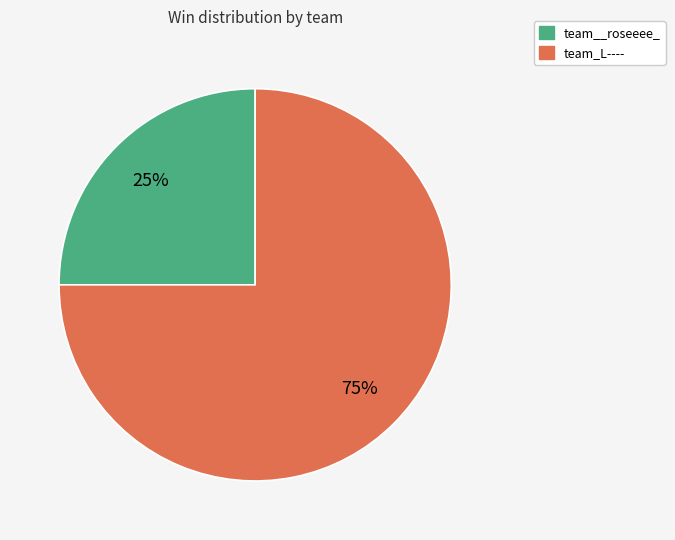

Rank the categories by value from highest to lowest.

team_L----, team__roseeee_